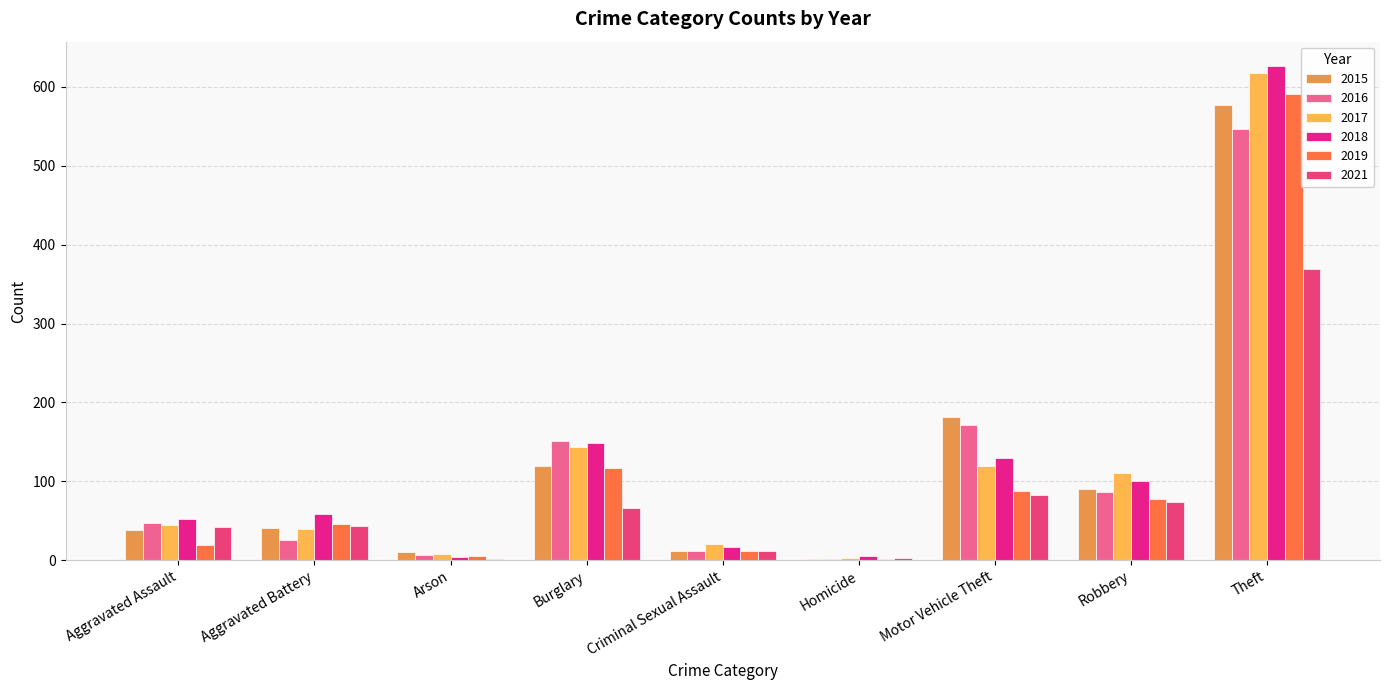

Are the bars horizontal?

No